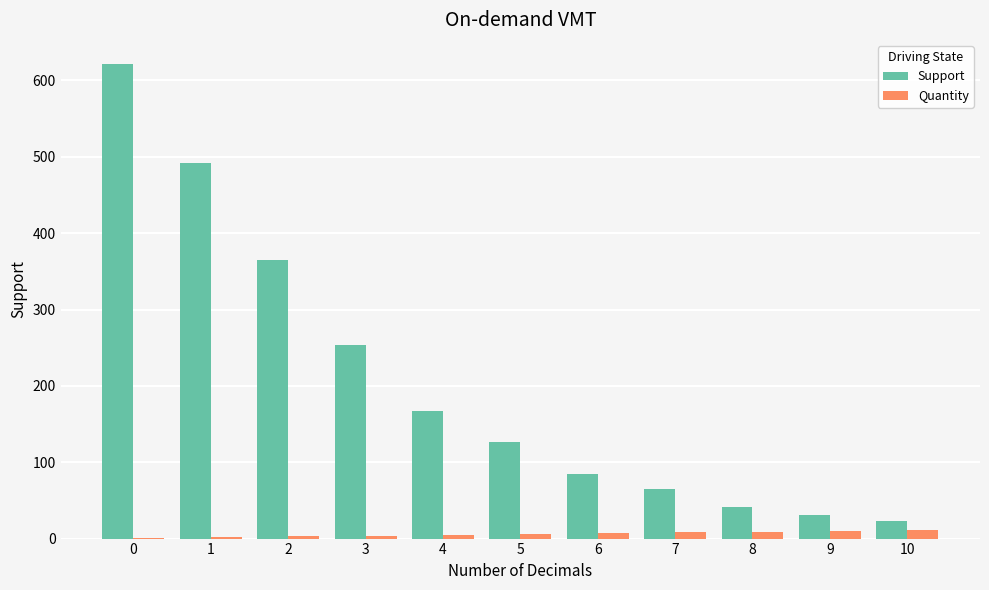

What is the sum of all Support values?

2270